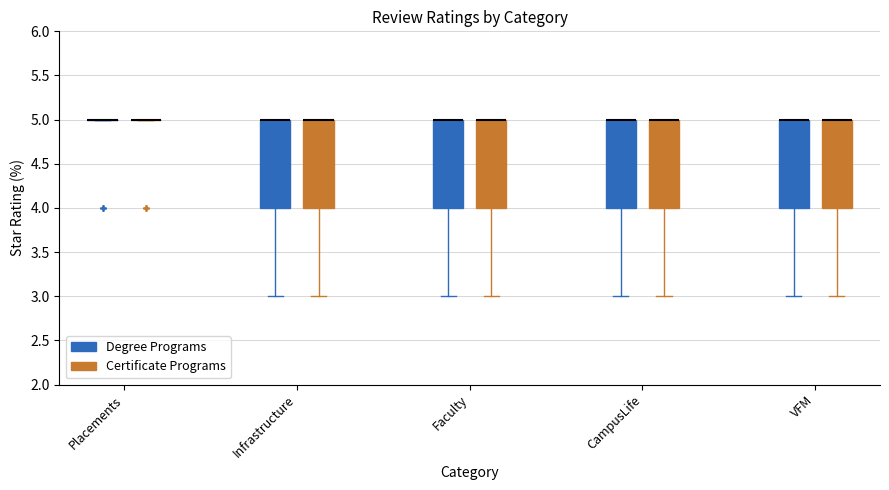

Reading left to right, read every box against the y-axis: the position of its median line, the range the box covers, and the ends of its whiskers. The values are not printed on the chart, so give them approximately, as read against the axis.

Placements (Degree Programs): box collapsed to a line at 5, whiskers 5 to 5
Placements (Certificate Programs): box collapsed to a line at 5, whiskers 5 to 5
Infrastructure (Degree Programs): median 5 (drawn on the box's upper edge), box 4 to 5, whiskers 3 to 5
Infrastructure (Certificate Programs): median 5 (drawn on the box's upper edge), box 4 to 5, whiskers 3 to 5
Faculty (Degree Programs): median 5 (drawn on the box's upper edge), box 4 to 5, whiskers 3 to 5
Faculty (Certificate Programs): median 5 (drawn on the box's upper edge), box 4 to 5, whiskers 3 to 5
CampusLife (Degree Programs): median 5 (drawn on the box's upper edge), box 4 to 5, whiskers 3 to 5
CampusLife (Certificate Programs): median 5 (drawn on the box's upper edge), box 4 to 5, whiskers 3 to 5
VFM (Degree Programs): median 5 (drawn on the box's upper edge), box 4 to 5, whiskers 3 to 5
VFM (Certificate Programs): median 5 (drawn on the box's upper edge), box 4 to 5, whiskers 3 to 5